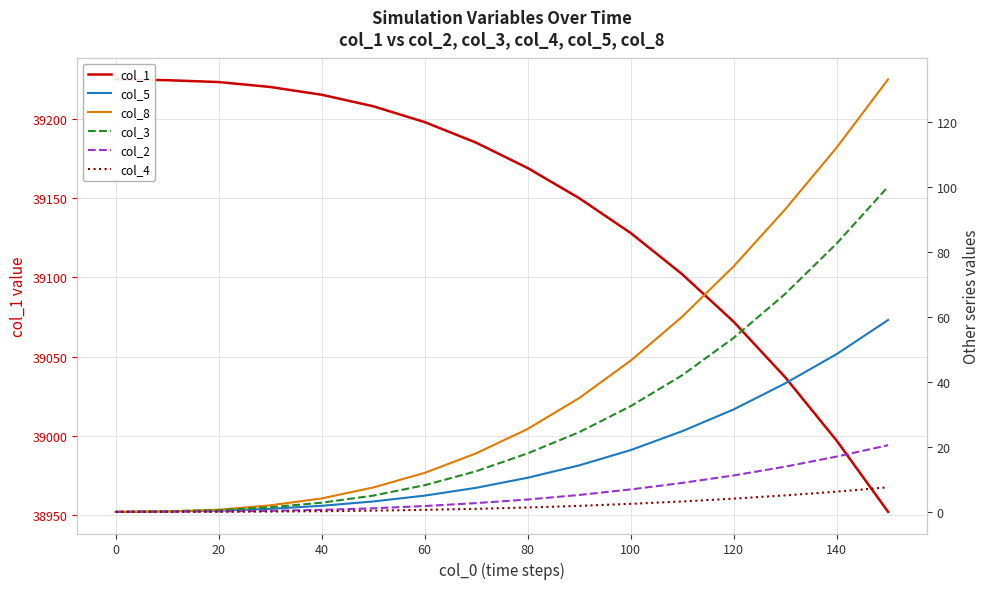

True or false: col_1 and col_8 intersect in this chart.

False